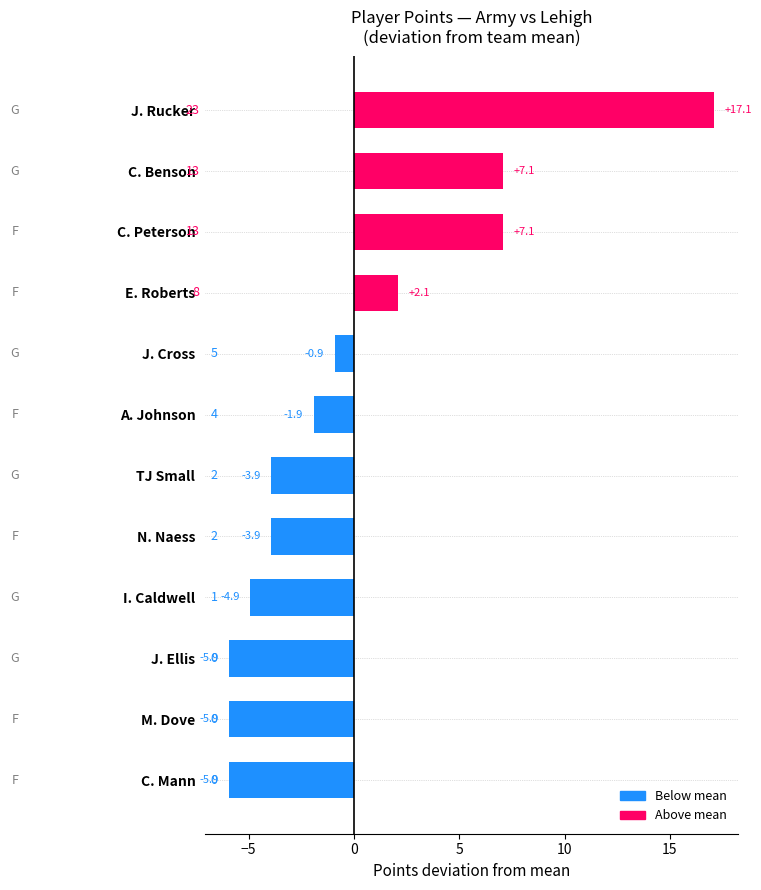

What is the minimum value shown in the chart?

-5.9